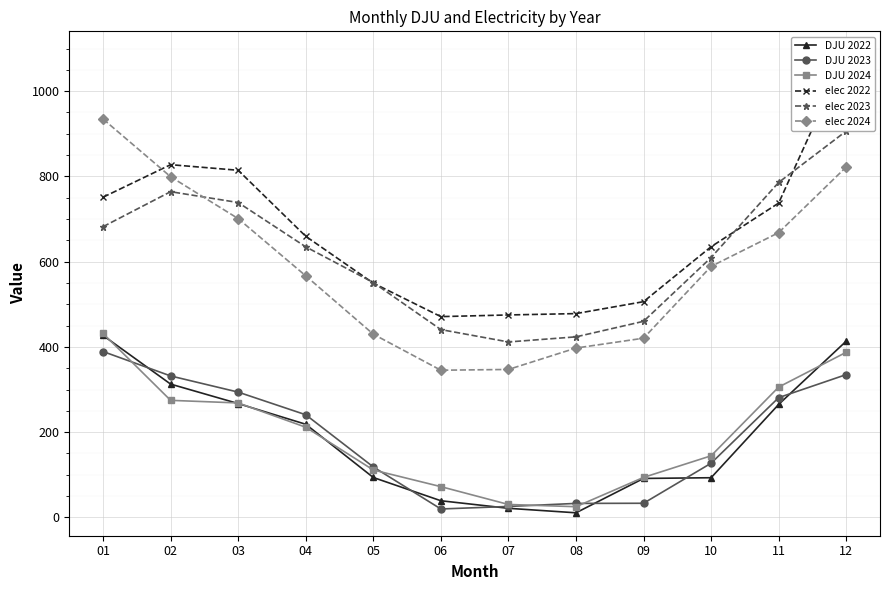

At how many categories does at least one series exceed 629?

7